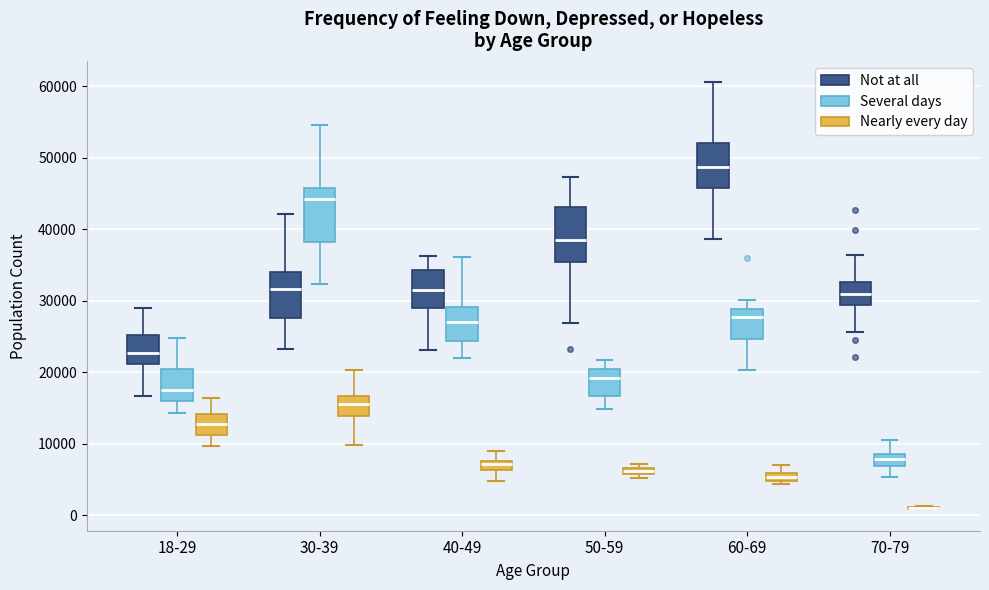

Where is the lower edge of the box for 18-29 (Not at all) on the y-axis? The values are not printed on the chart, so give them approximately, as read against the axis.

21000